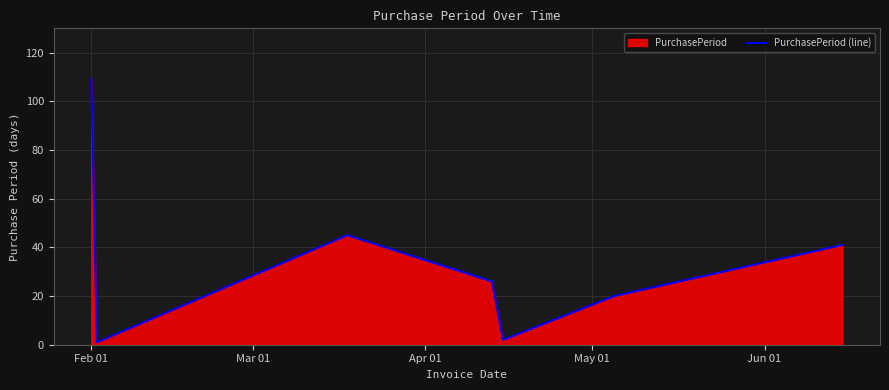

True or false: there are more than 0 points higher than both neighbors.

True